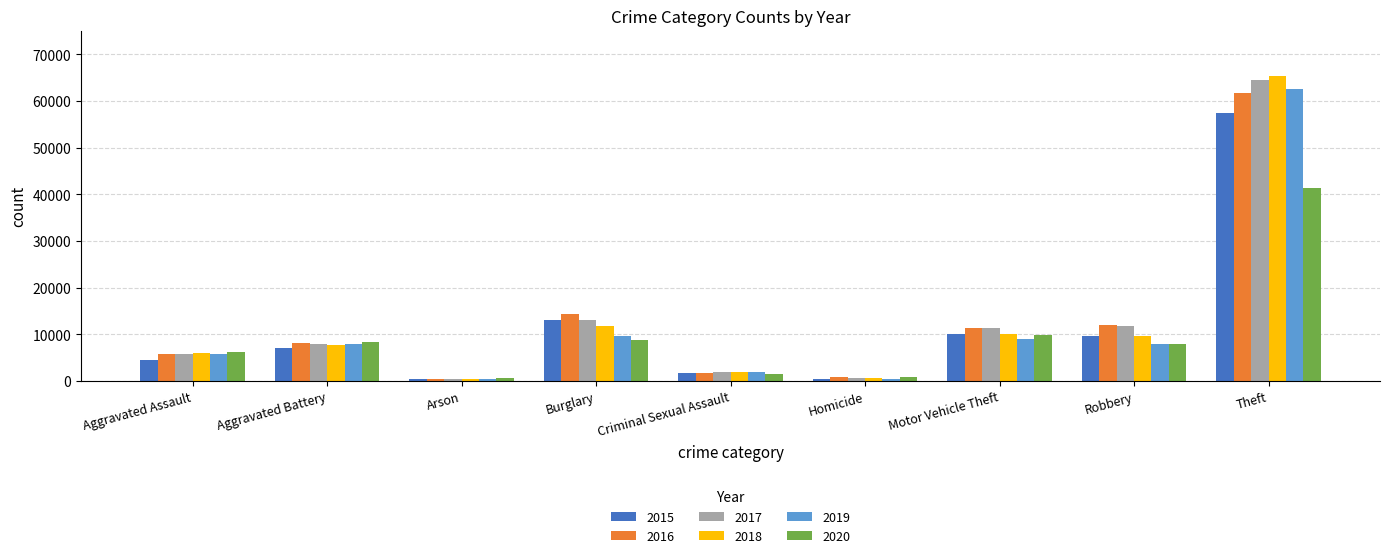

What is the average value of the 2016 series?

12897